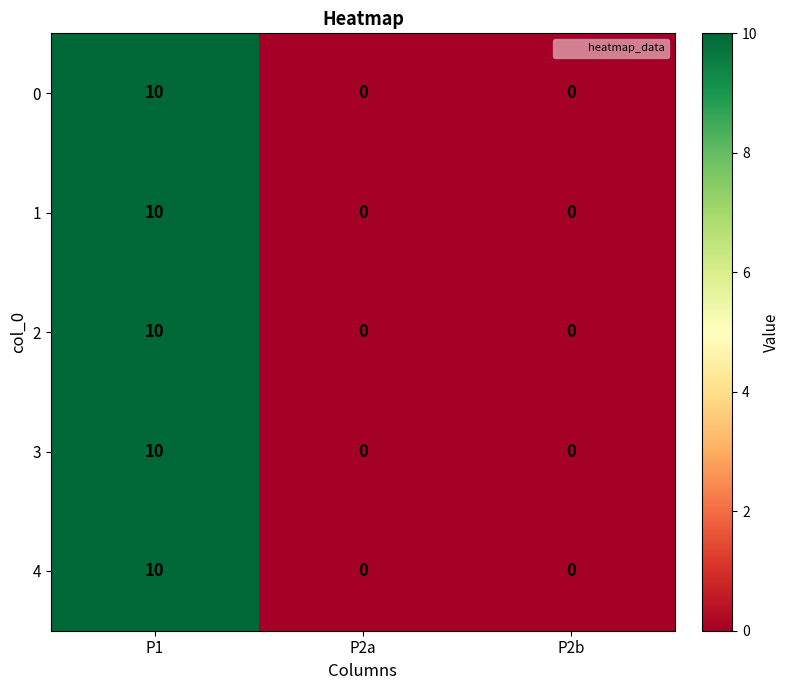

How many categories are shown in the chart?

3